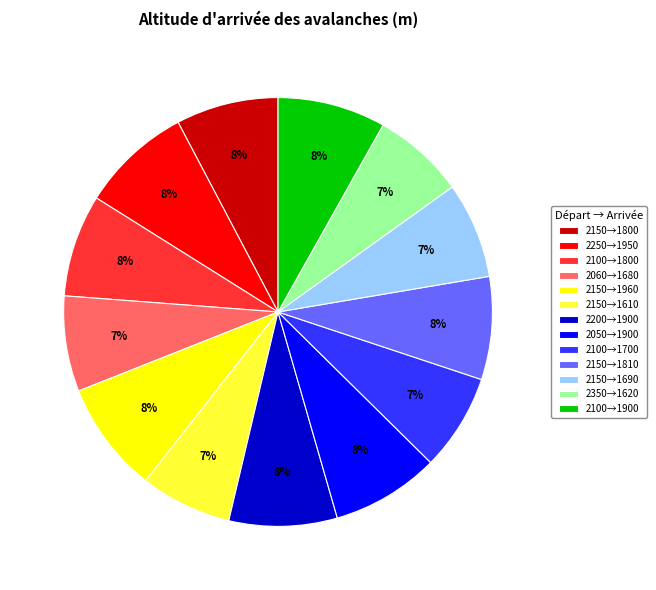

How many slices are in this pie chart?

13